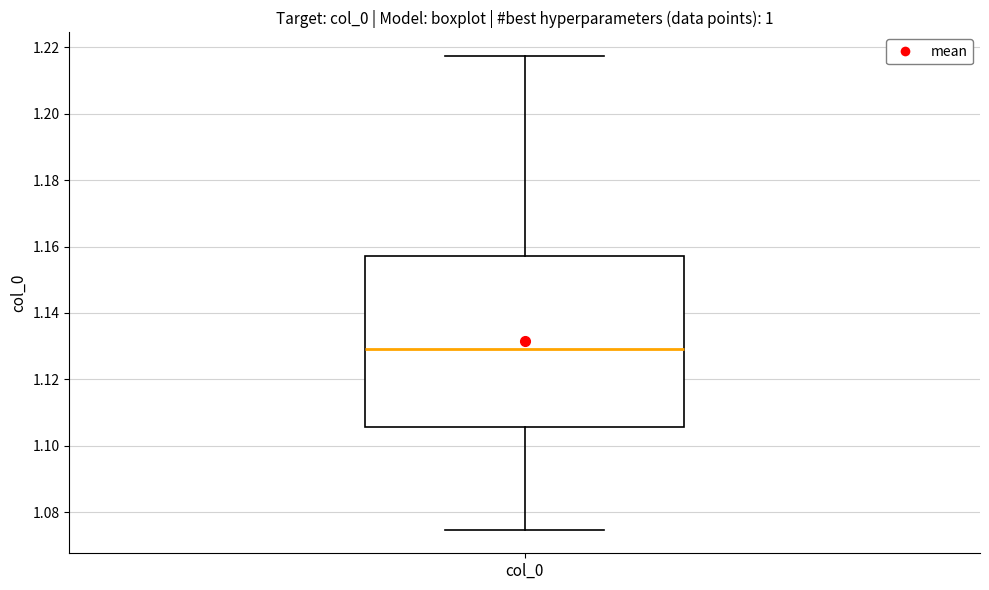

Read this box plot against the y-axis: the position of the median line, the range covered by the box, and the ends of both whiskers. The values are not printed on the chart, so give them approximately, as read against the axis.

median 1.130, box 1.106 to 1.158, whiskers 1.074 to 1.218